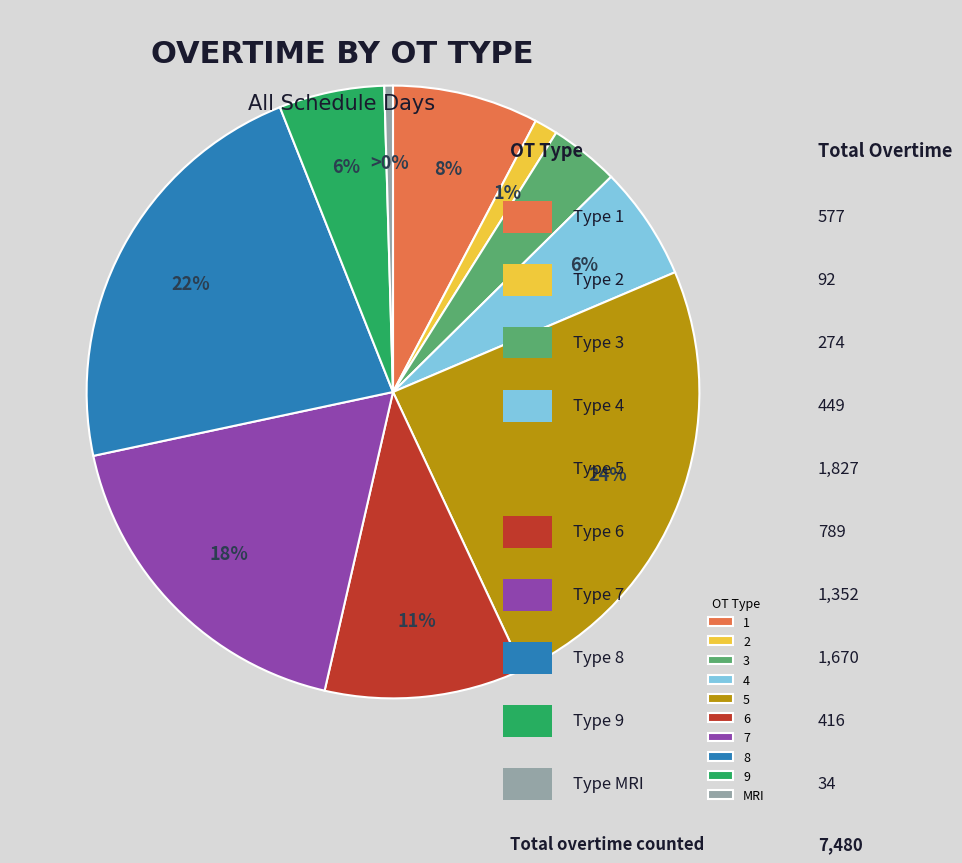

How many slices are in this pie chart?

10